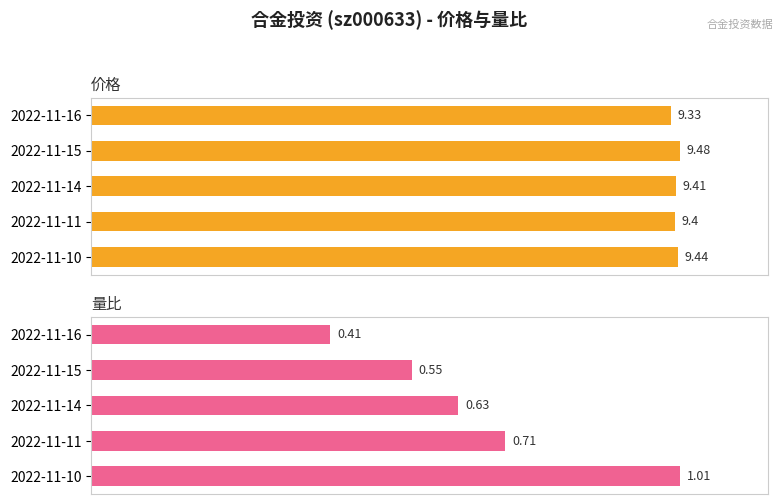

True or false: 价格 has a value of 13.8 at 2022-11-15.

False